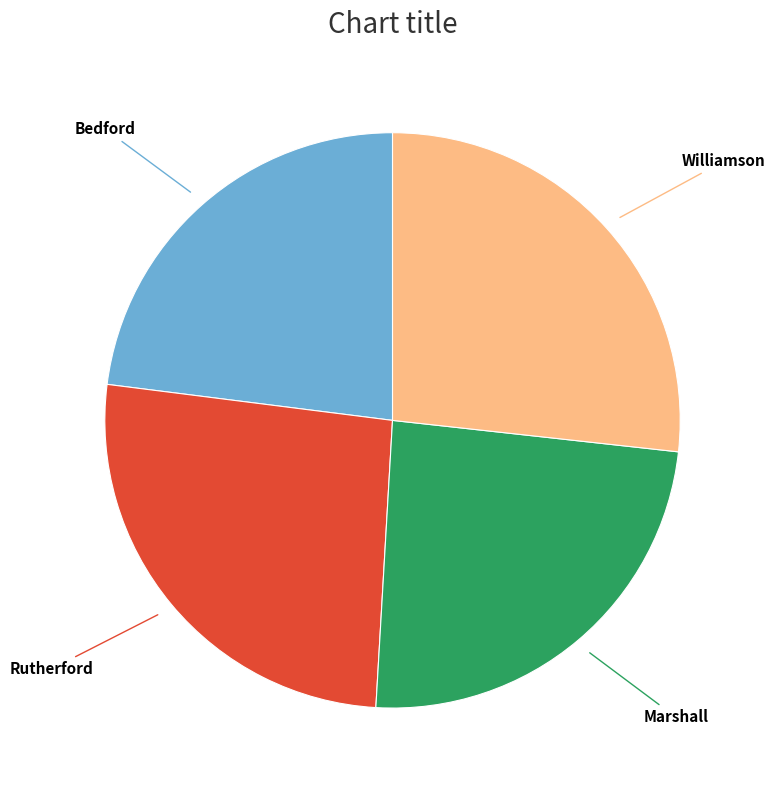

Does any single category account for the majority?

No